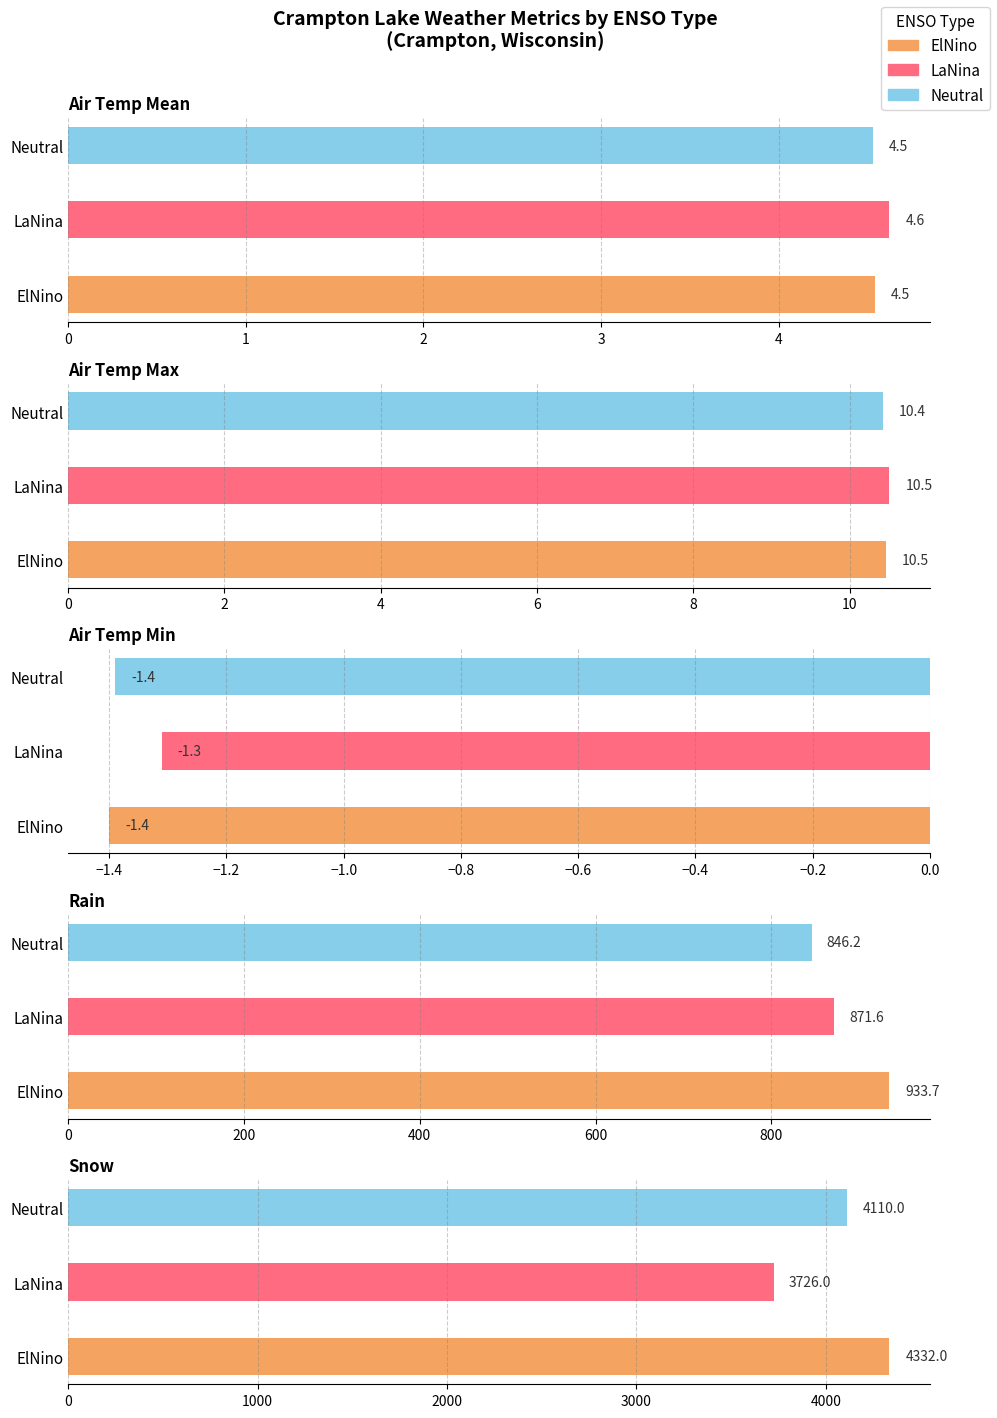

Which category has the highest value in the LaNina series?

Snow